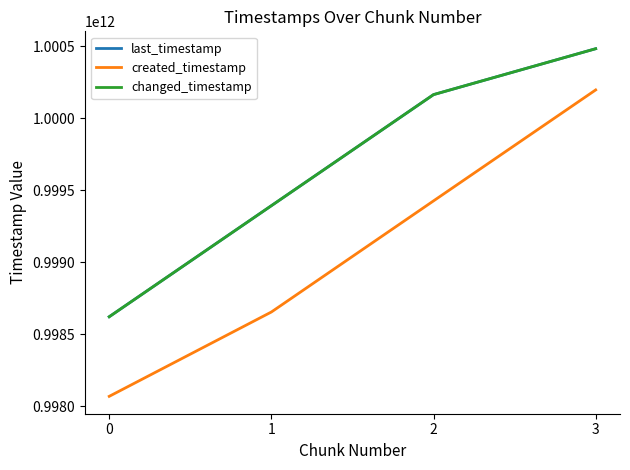

True or false: changed_timestamp has more than 2 interior local peaks.

False